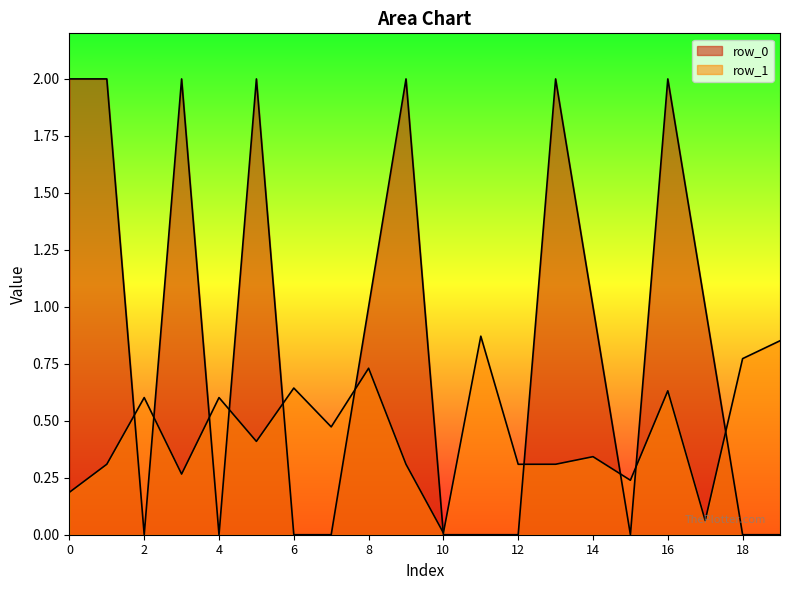

What is the difference between the second highest and minimum values in the row_0 series?

2.0